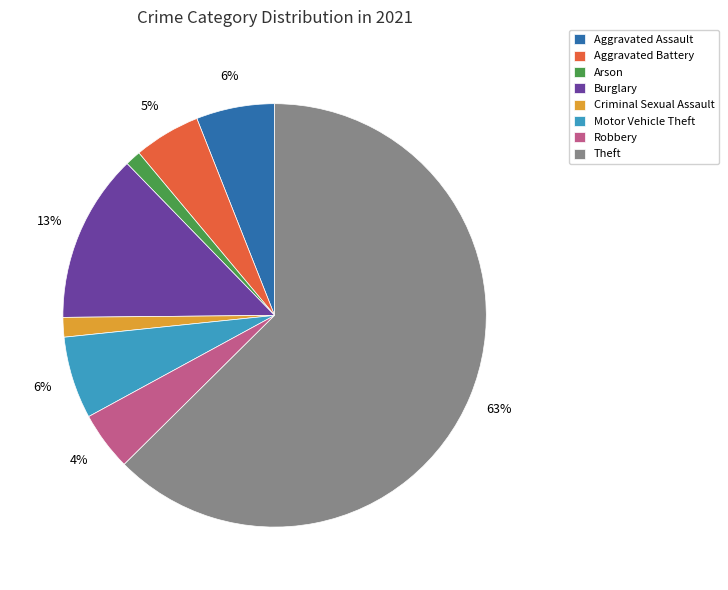

To the nearest percent, what is the combined percentage of Aggravated Battery and Motor Vehicle Theft?

11%